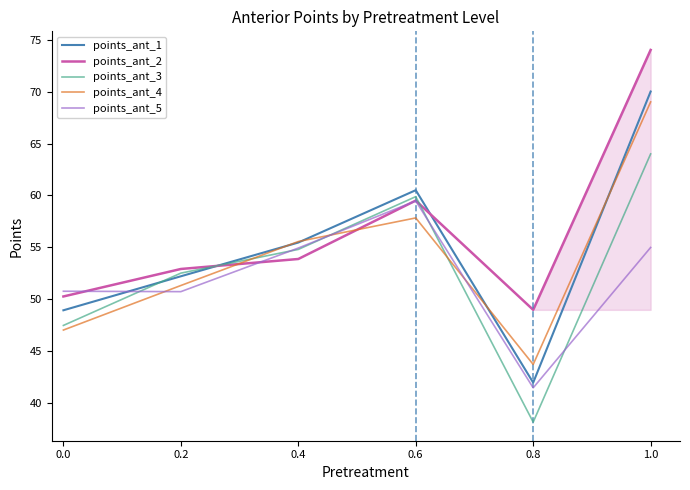

Reading left to right, what are all the values shown in this chart?

points_ant_1: 0.0=49.0	0.2=52.2	0.4=55.5	0.6=60.5	0.8=42.0	1.0=70.0
points_ant_2: 0.0=50.3	0.2=52.9	0.4=53.9	0.6=59.5	0.8=49.0	1.0=74.0
points_ant_3: 0.0=47.5	0.2=52.5	0.4=54.8	0.6=59.9	0.8=38.2	1.0=64.0
points_ant_4: 0.0=47.1	0.2=51.3	0.4=55.6	0.6=57.8	0.8=43.8	1.0=69.0
points_ant_5: 0.0=50.8	0.2=50.8	0.4=54.9	0.6=59.5	0.8=41.5	1.0=55.0